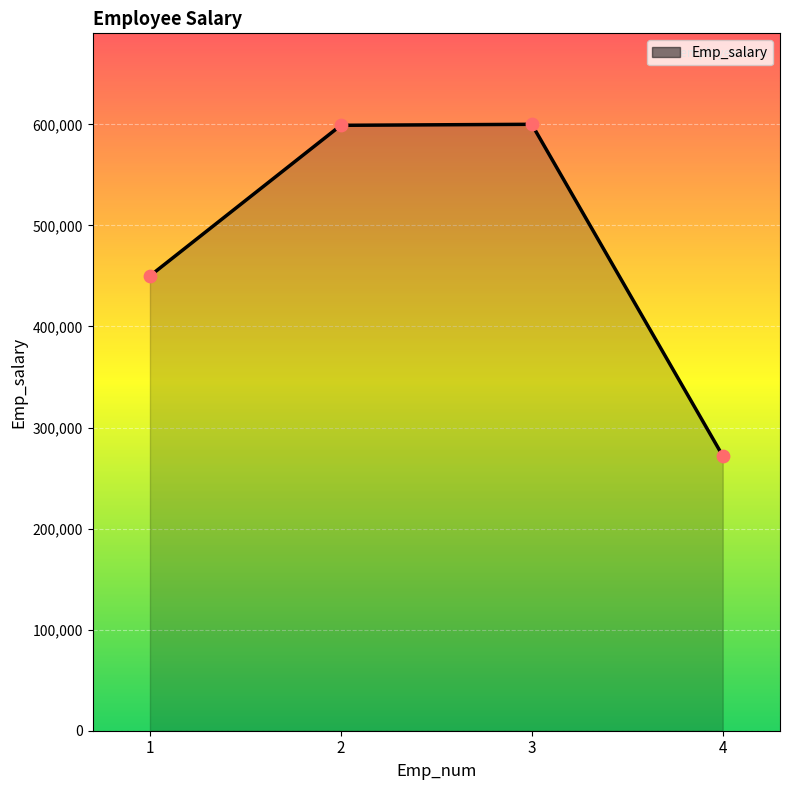

What is the smallest value displayed?

272004